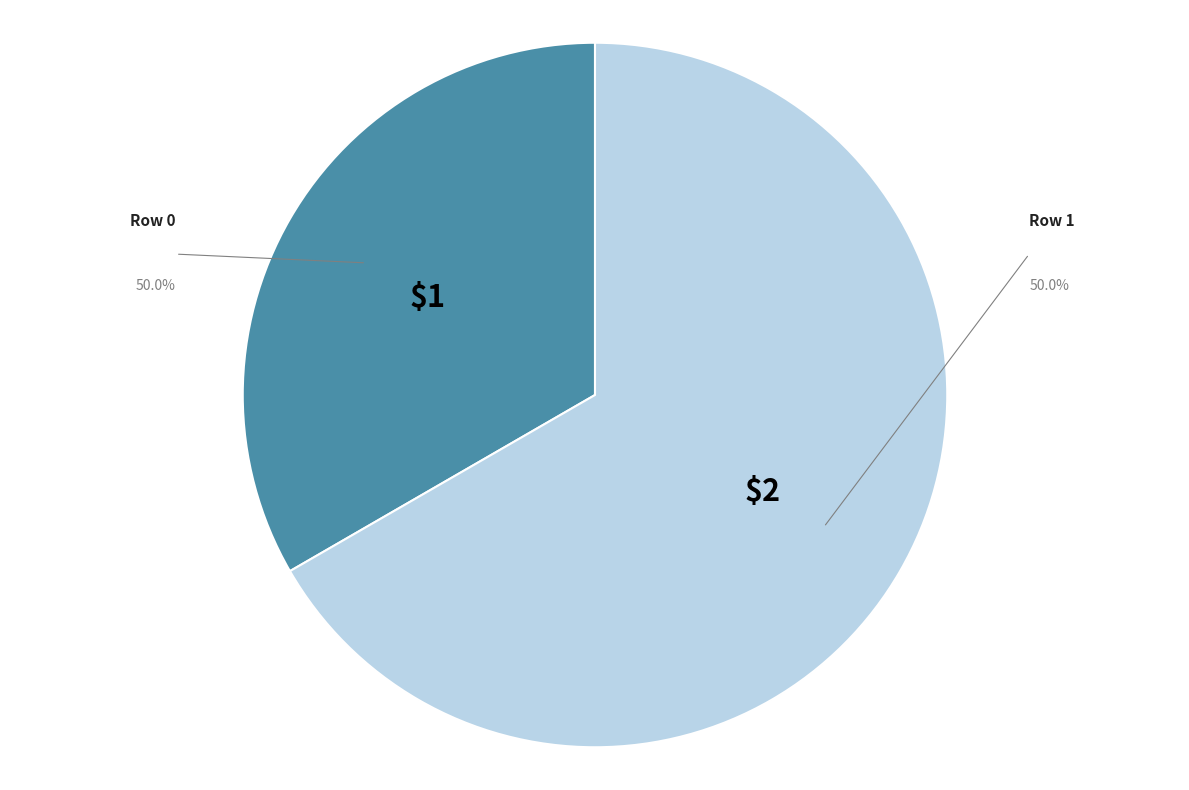

Combined, what portion of the pie is Row 0 and Row 1?

100.0%